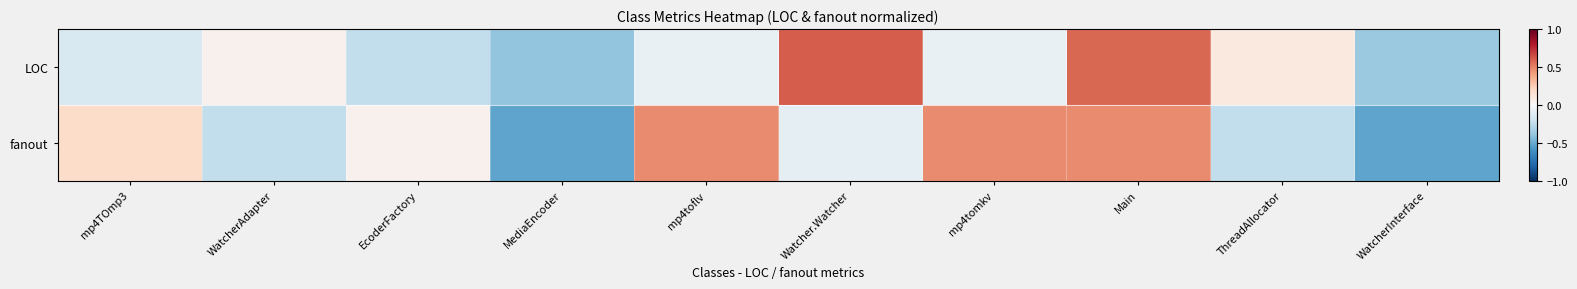

Which series has the widest spread of values?

LOC